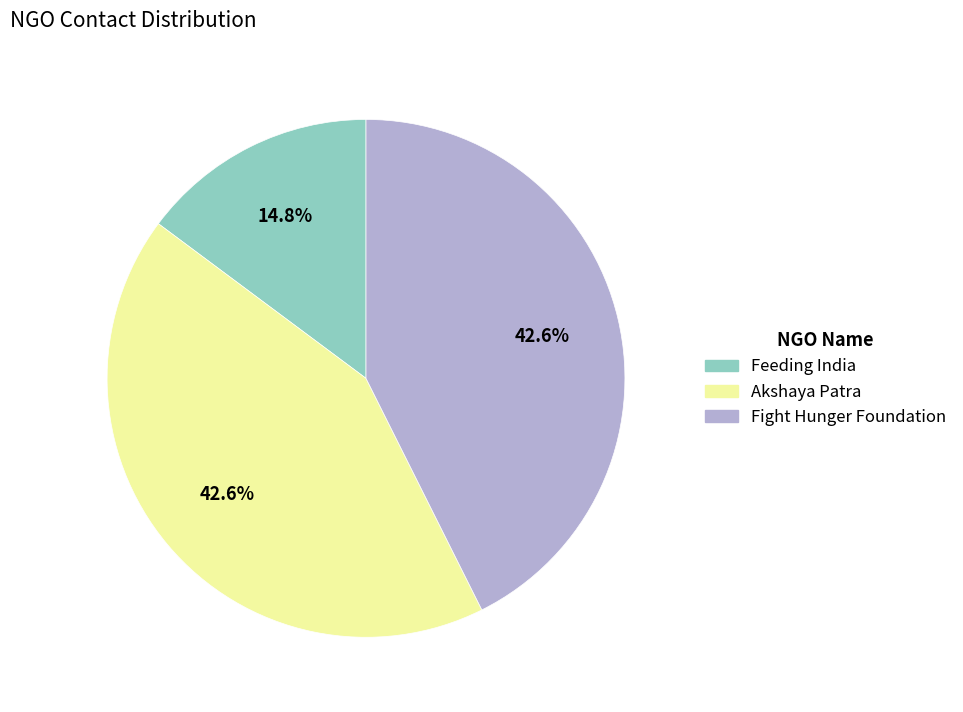

Does any single category account for the majority?

No